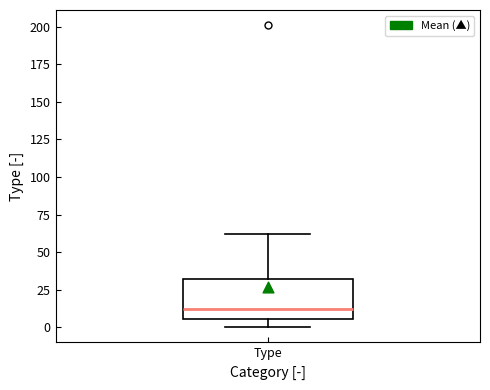

Transcribe this box plot: give where the median line is, the range the box spans, and where the two whiskers end, as read against the y-axis. The values are not printed on the chart, so give them approximately, as read against the axis.

median 15, box 5 to 30, whiskers 0 to 60